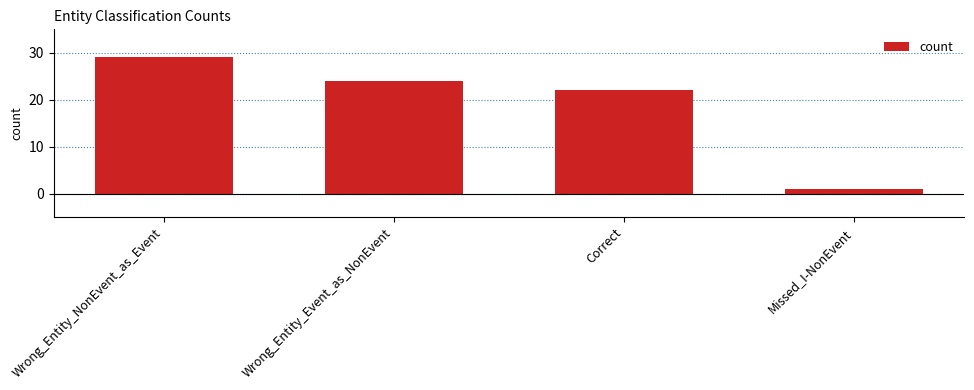

What is the label of the 1st bar from the right?

Missed_I-NonEvent